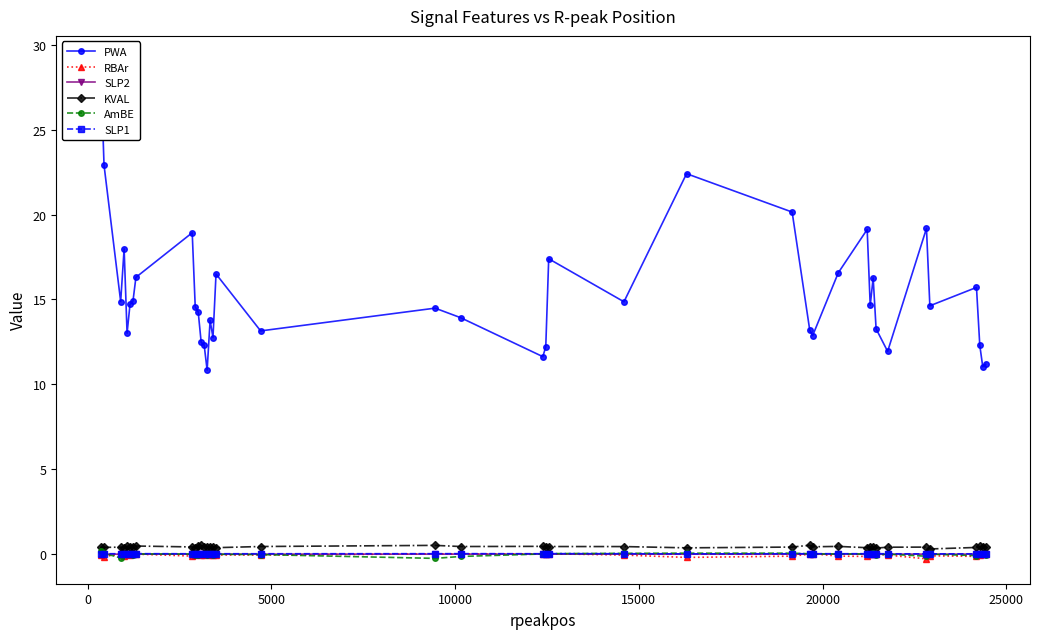

True or false: RBAr has more than 1 points higher than both neighbors.

True